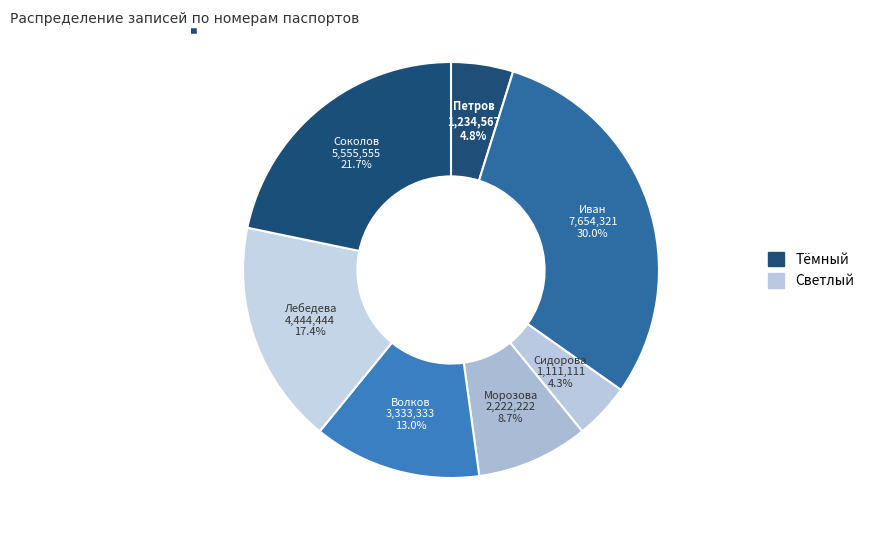

Which category has the biggest portion of the pie?

Иван